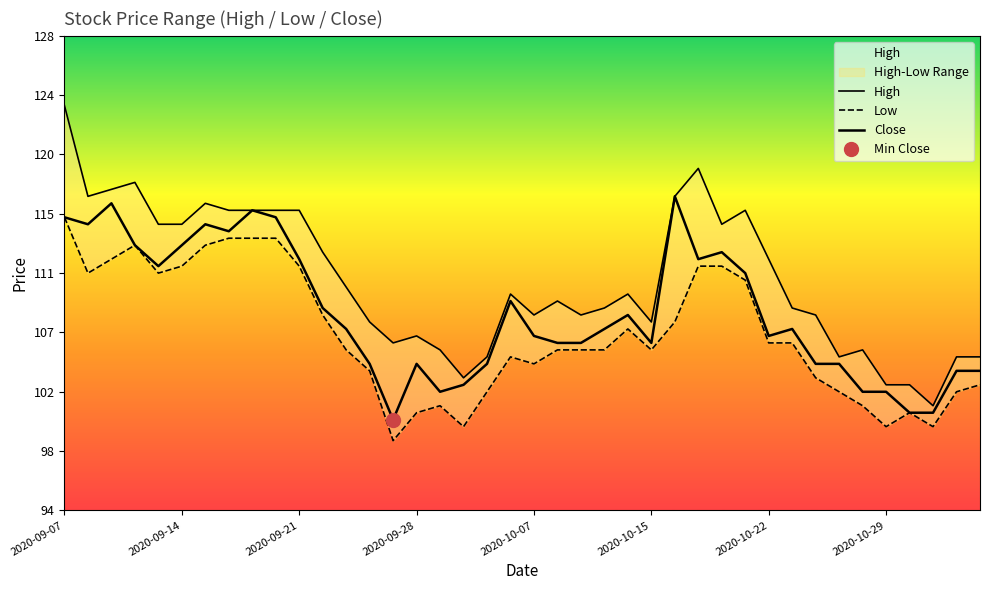

Which category has the highest value in the Low series?

2020-09-07